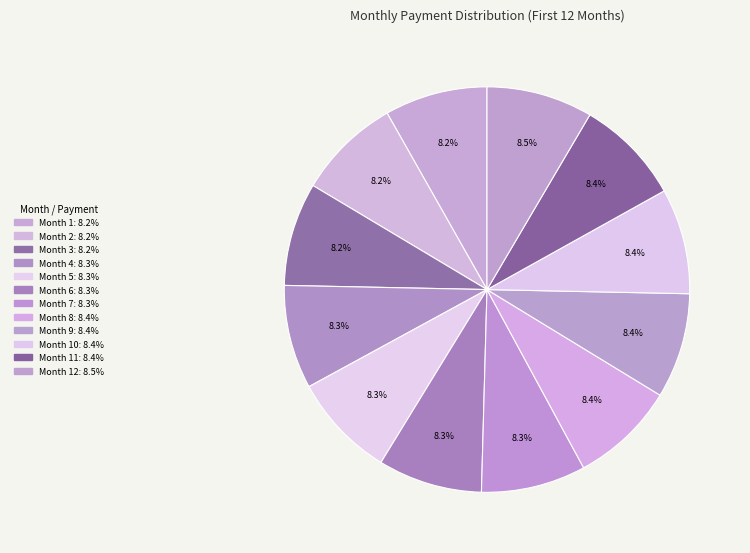

To the nearest percent, what is the average slice percentage?

8%